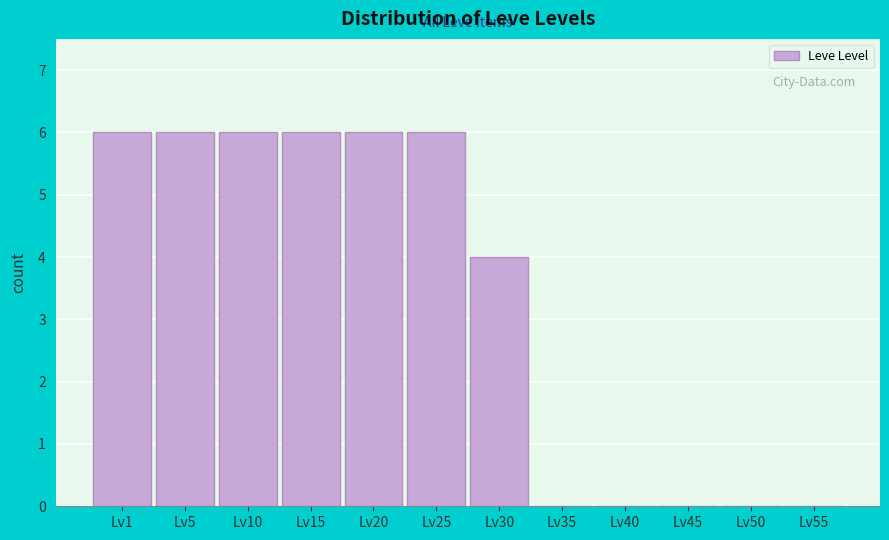

Reading right to left, list all the values displayed in this chart.

Lv55=0	Lv50=0	Lv45=0	Lv40=0	Lv35=0	Lv30=4	Lv25=6	Lv20=6	Lv15=6	Lv10=6	Lv5=6	Lv1=6